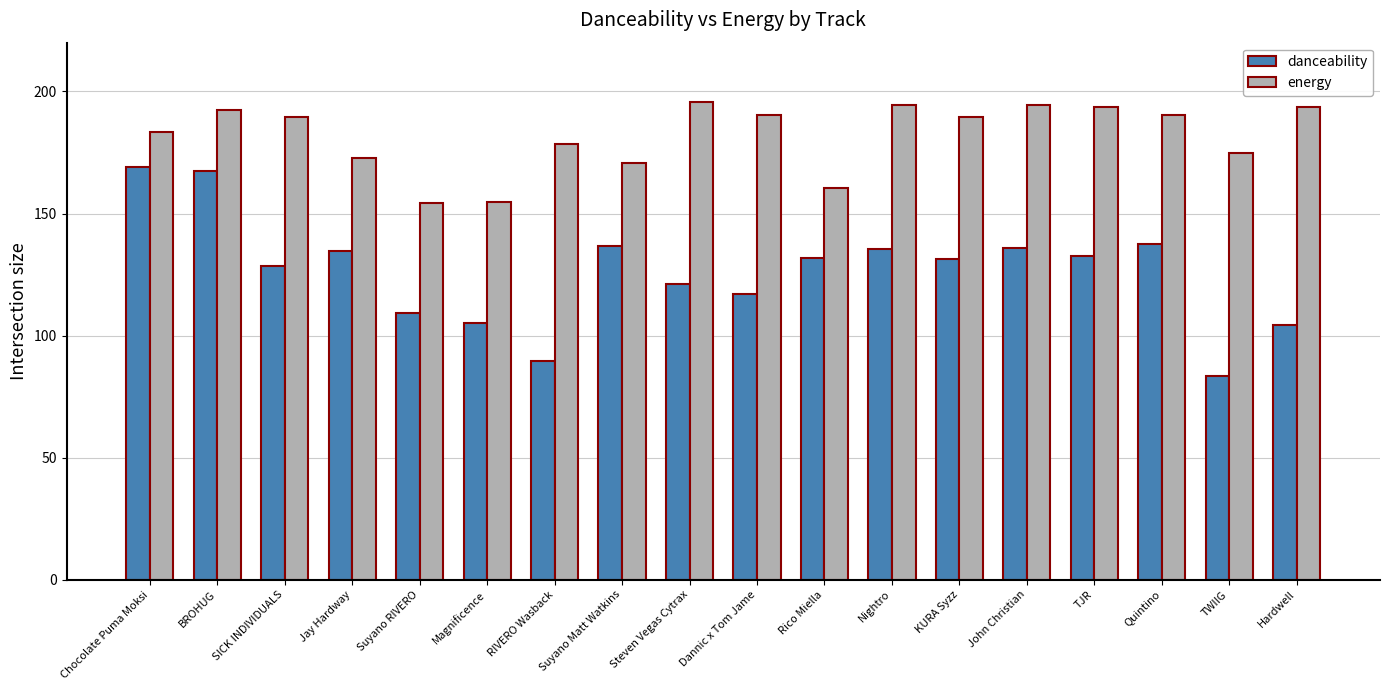

What is the label of the 6th bar from the right?

KURA Syzz